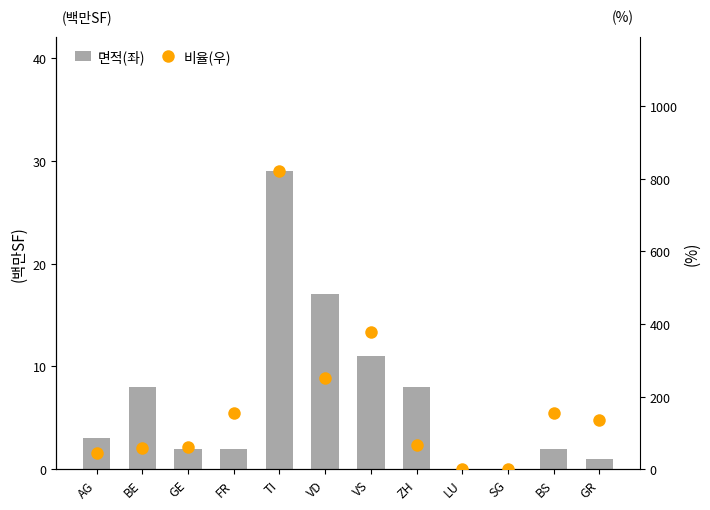

At which label does 비율(우) reach its peak?

TI